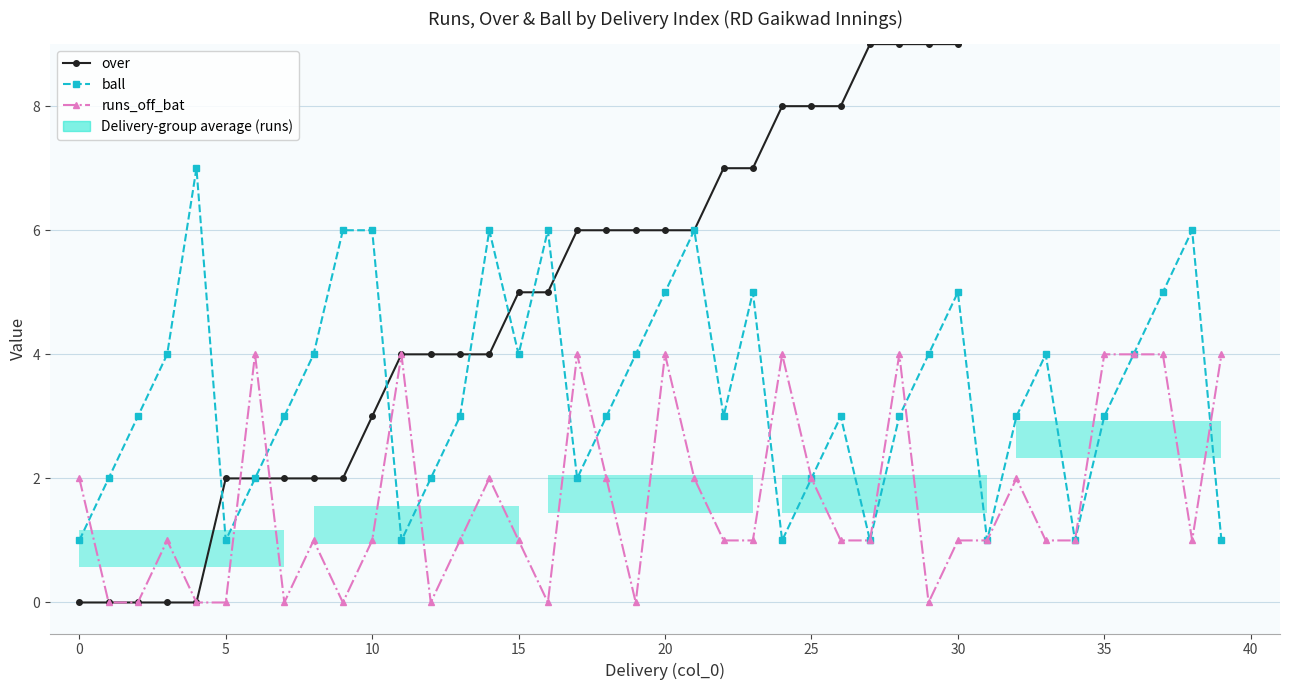

How many lines are shown in the chart?

3